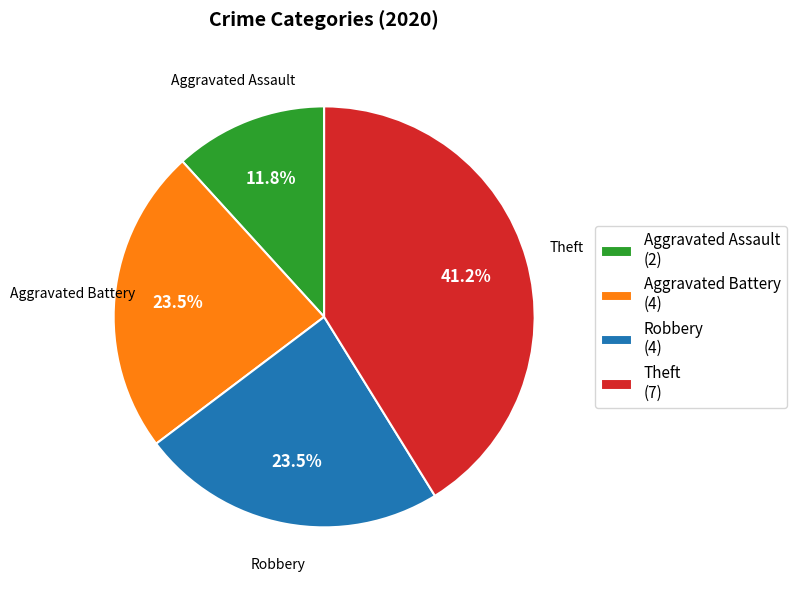

Does Aggravated Battery represent more than half of the total?

No